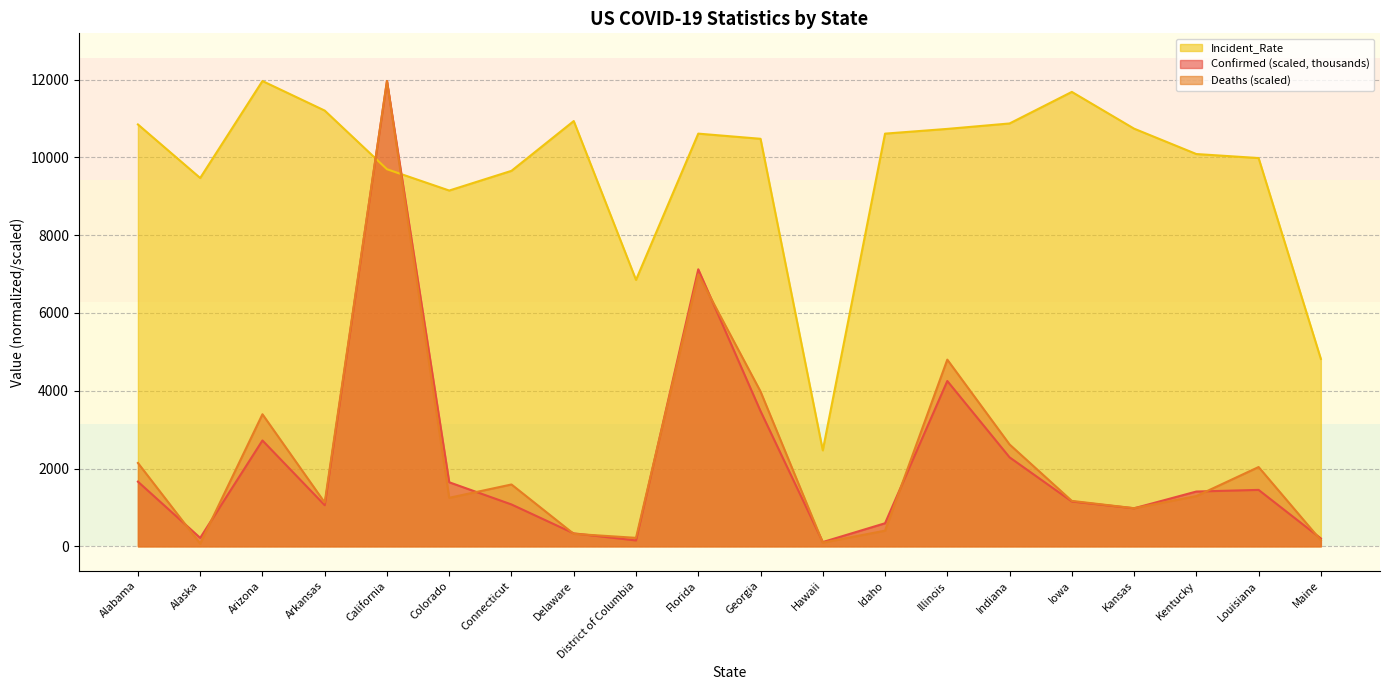

Is the value of Incident_Rate at Arizona greater than the value of Deaths at Illinois?

Yes